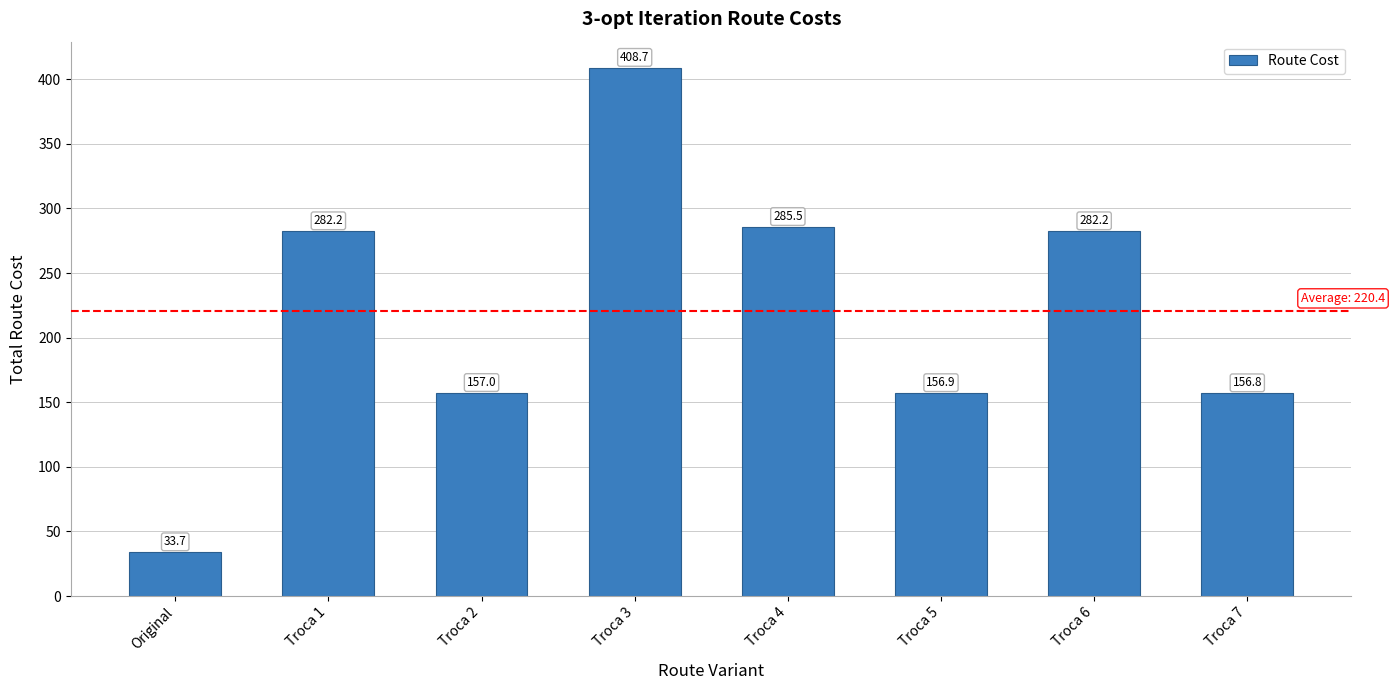

Approximately how many times larger is the value at Troca 2 compared to Troca 1?

0.6